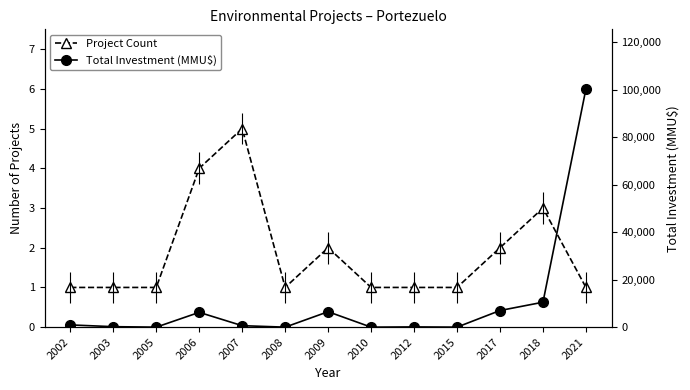

What is the total value across all series at 2015?

5